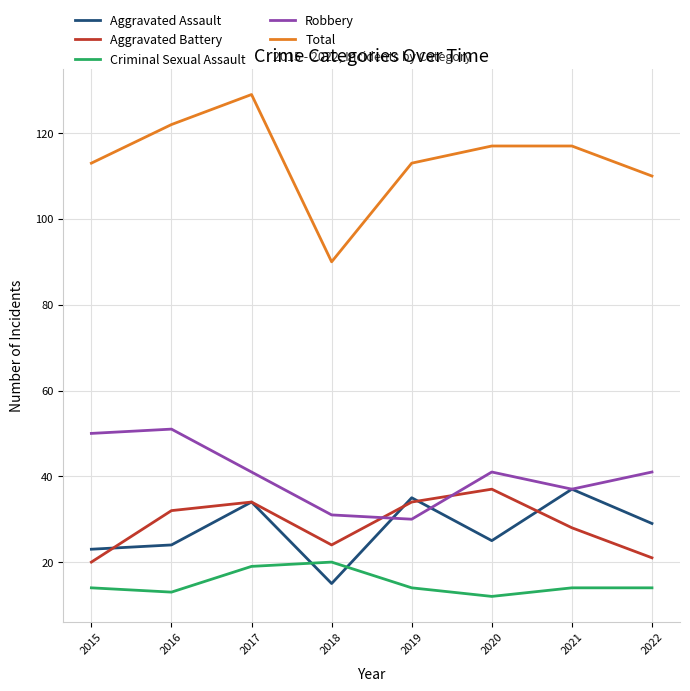

Where is the first local minimum for Total?

2018